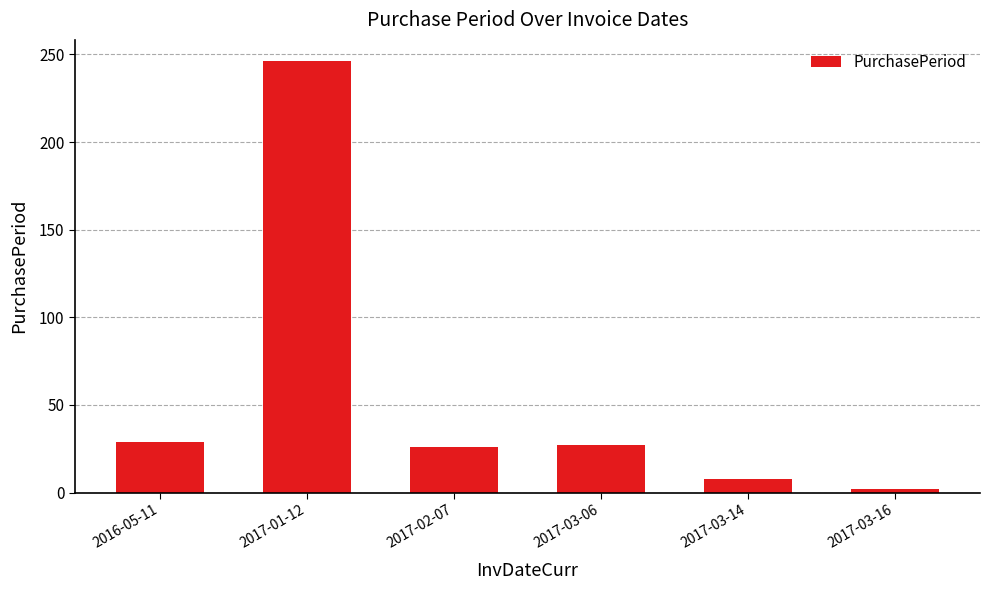

What is the maximum value shown in the chart?

246